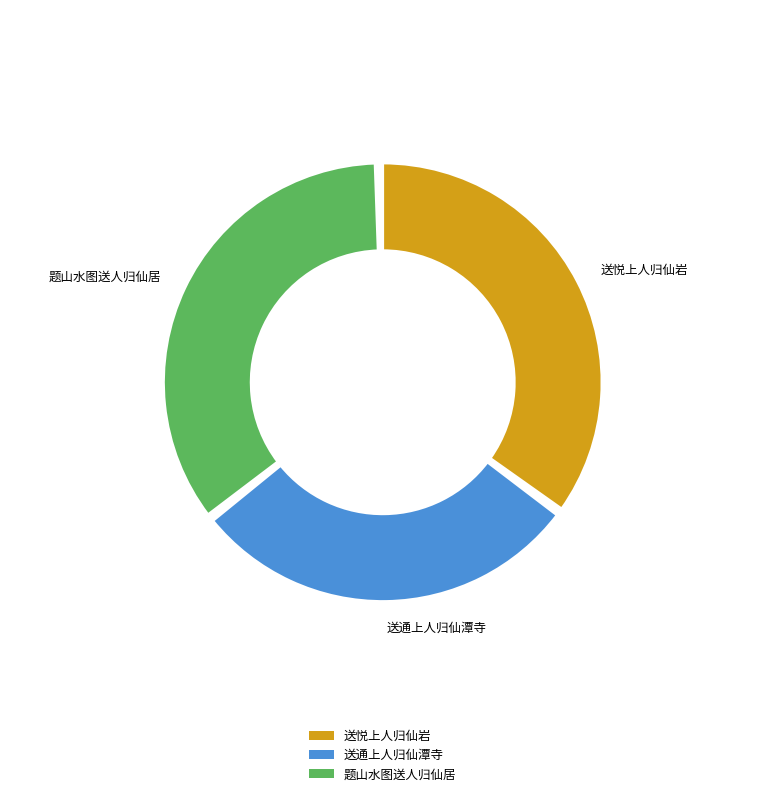

Does any single category account for the majority?

No